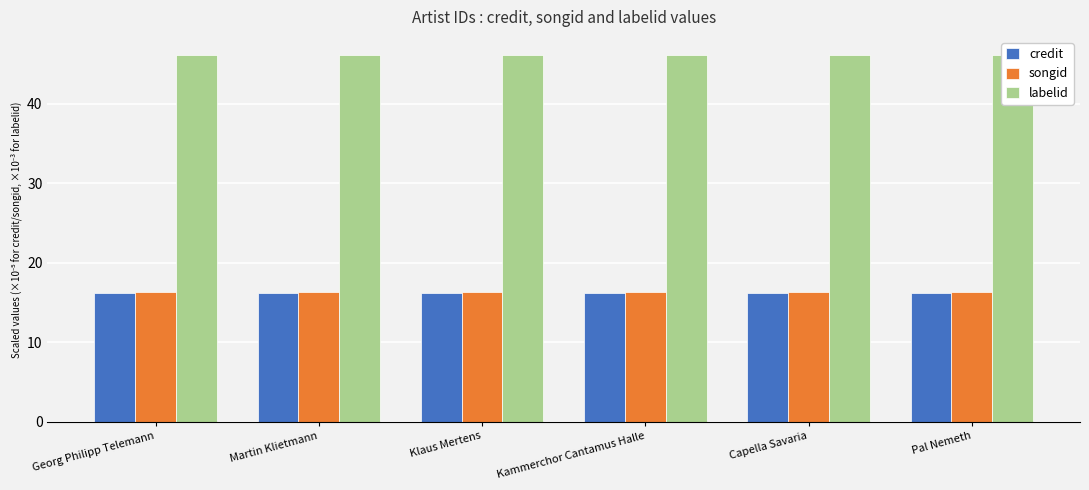

Is it true that labelid equals 46.1 at Kammerchor Cantamus Halle?

True